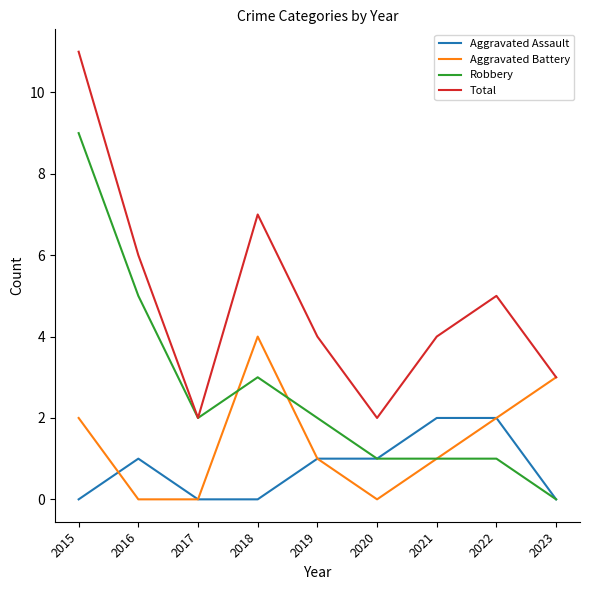

At which label does Total first exceed 4?

2015